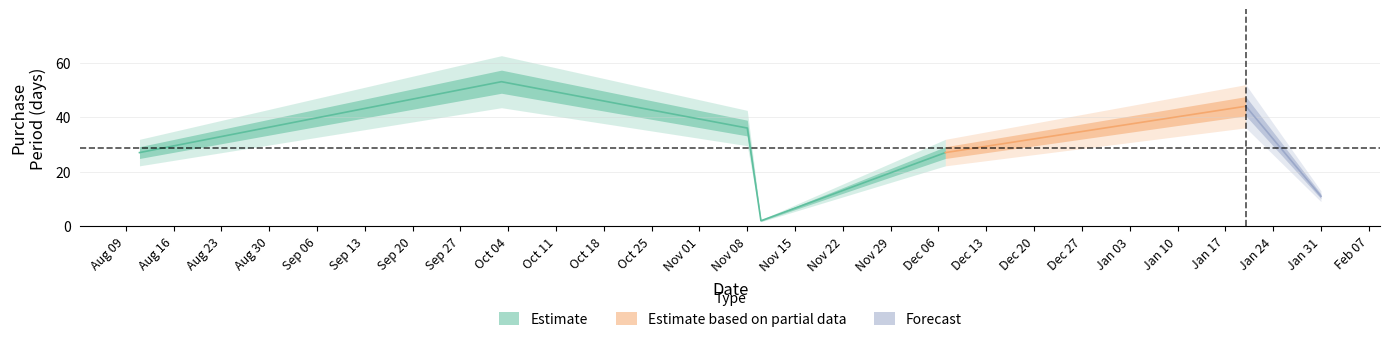

Reading right to left, what are all the values shown in this chart?

11	44	27	2	36	53	27